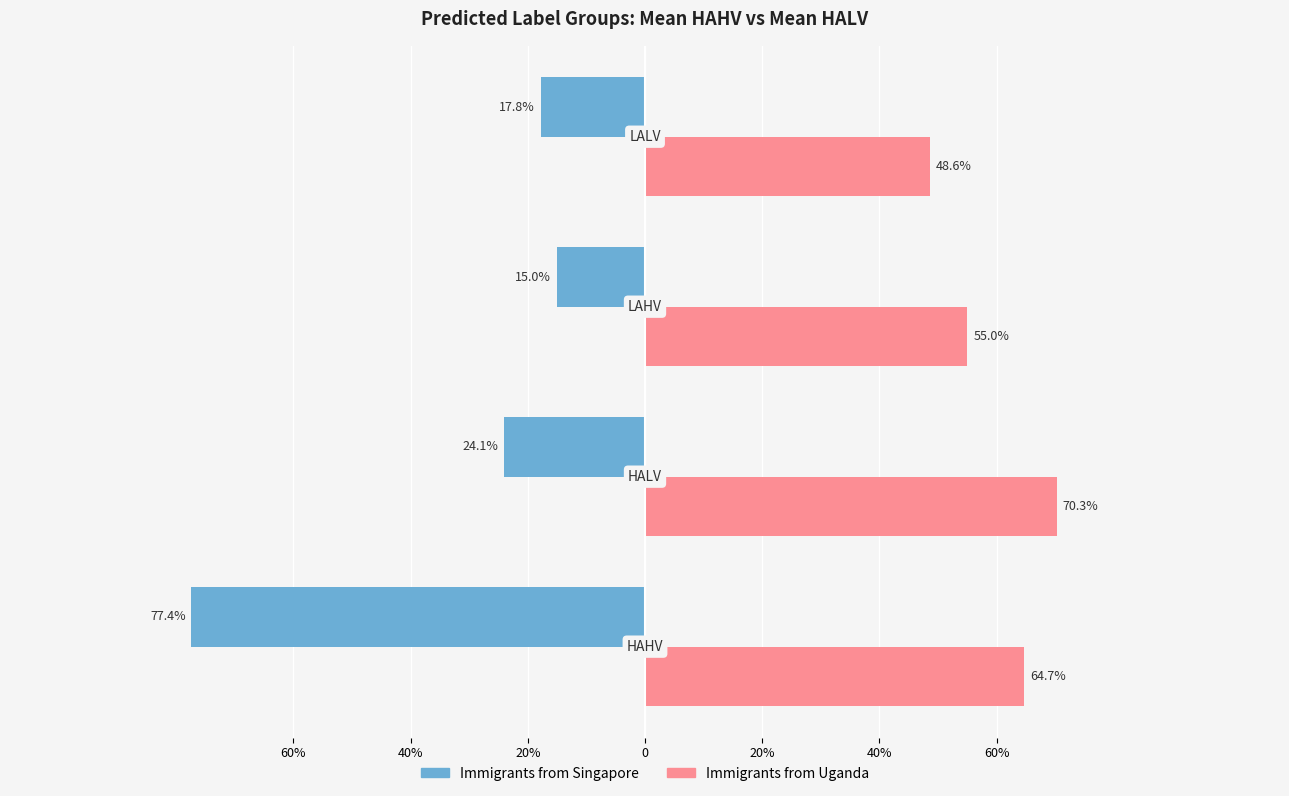

At how many categories does at least one series exceed 0?

4